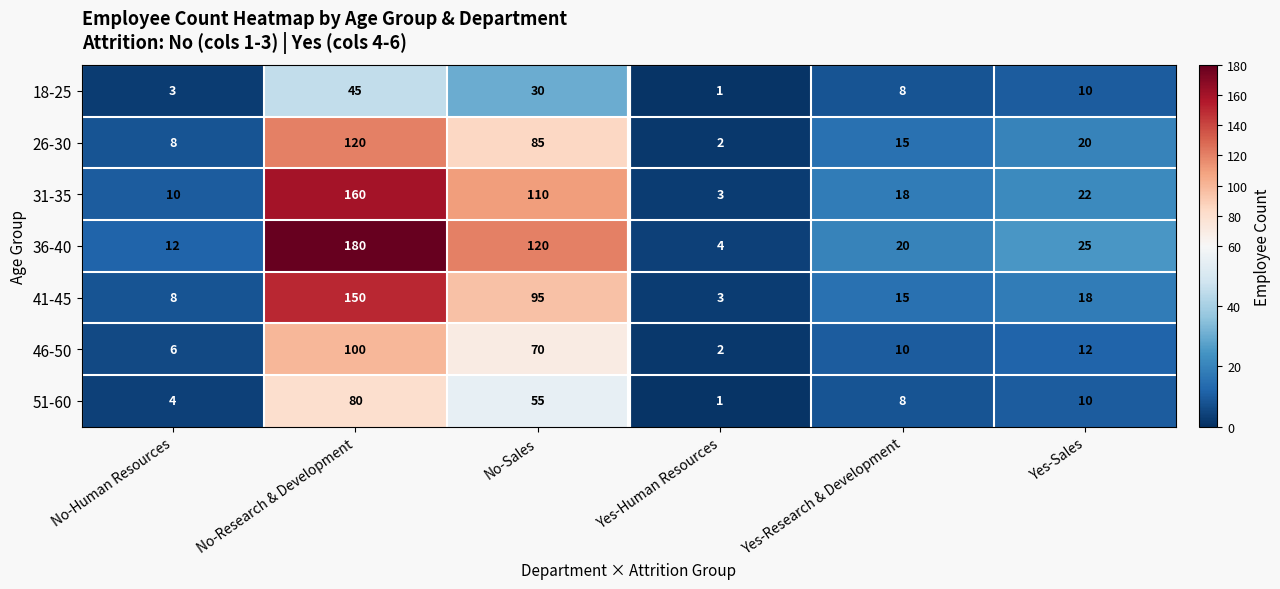

The 26-30 series shows 85 at No-Sales. True or false?

True